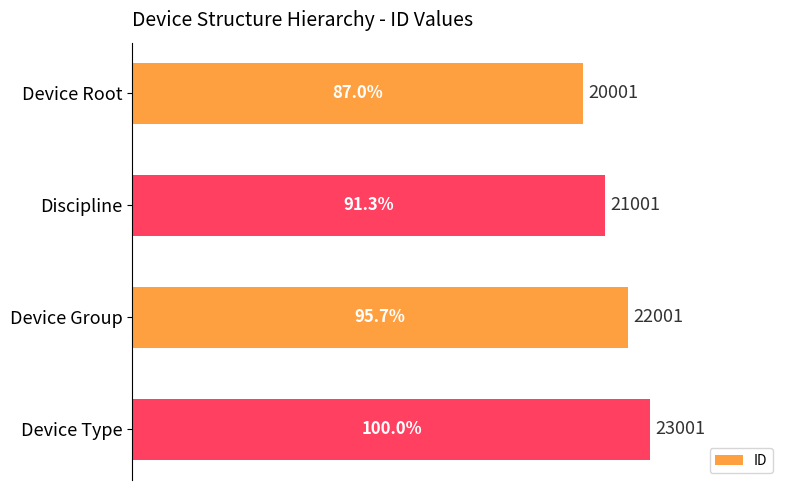

Reading top to bottom, extract all data points from this chart.

20001	21001	22001	23001